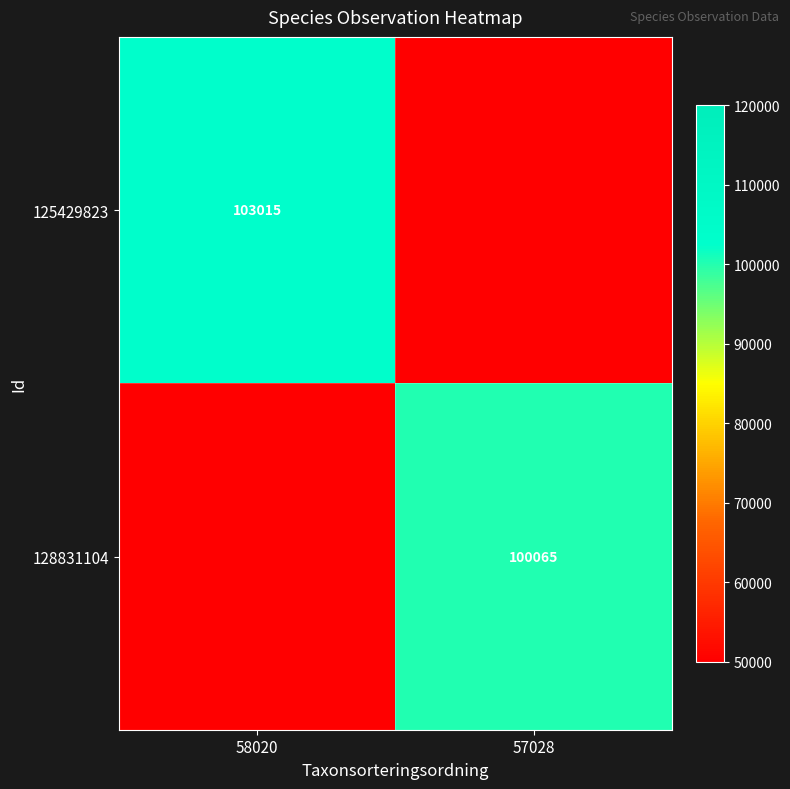

Is it true that 128831104 equals 32740 at 57028?

False